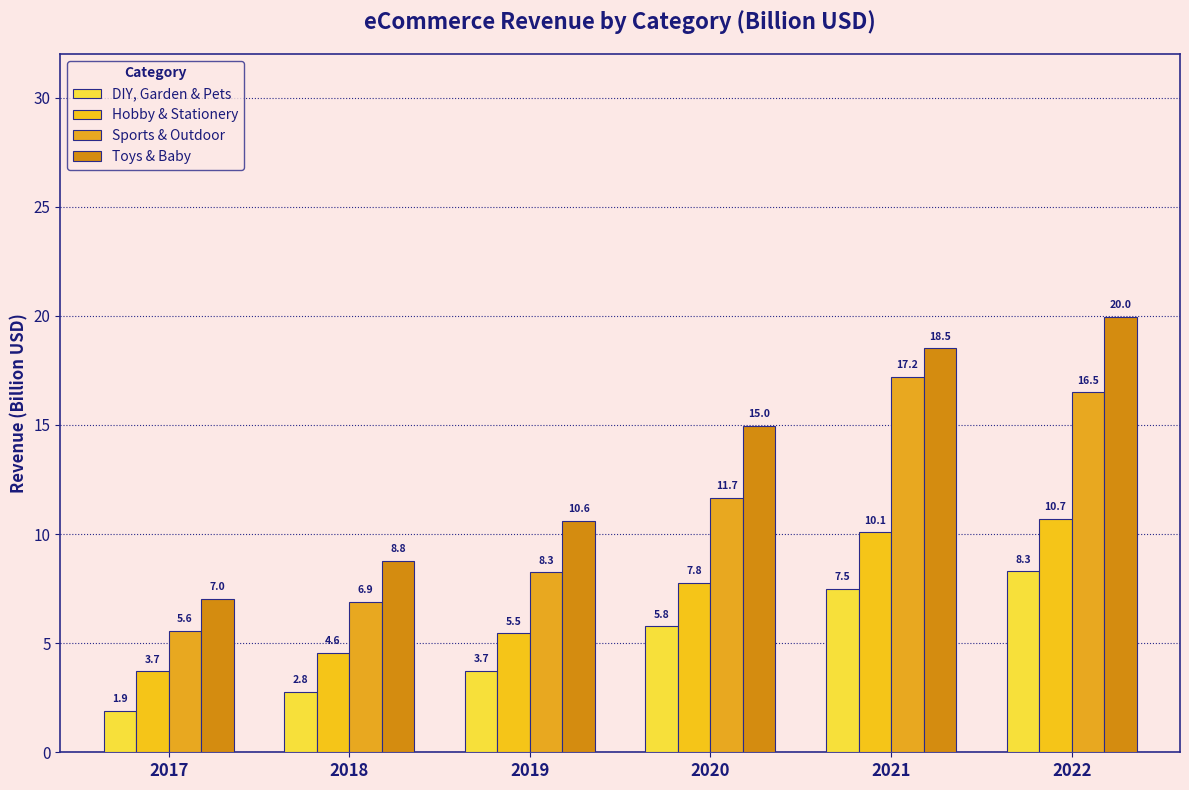

What is the difference between the Hobby & Stationery values at 2022 and 2017?

7.0